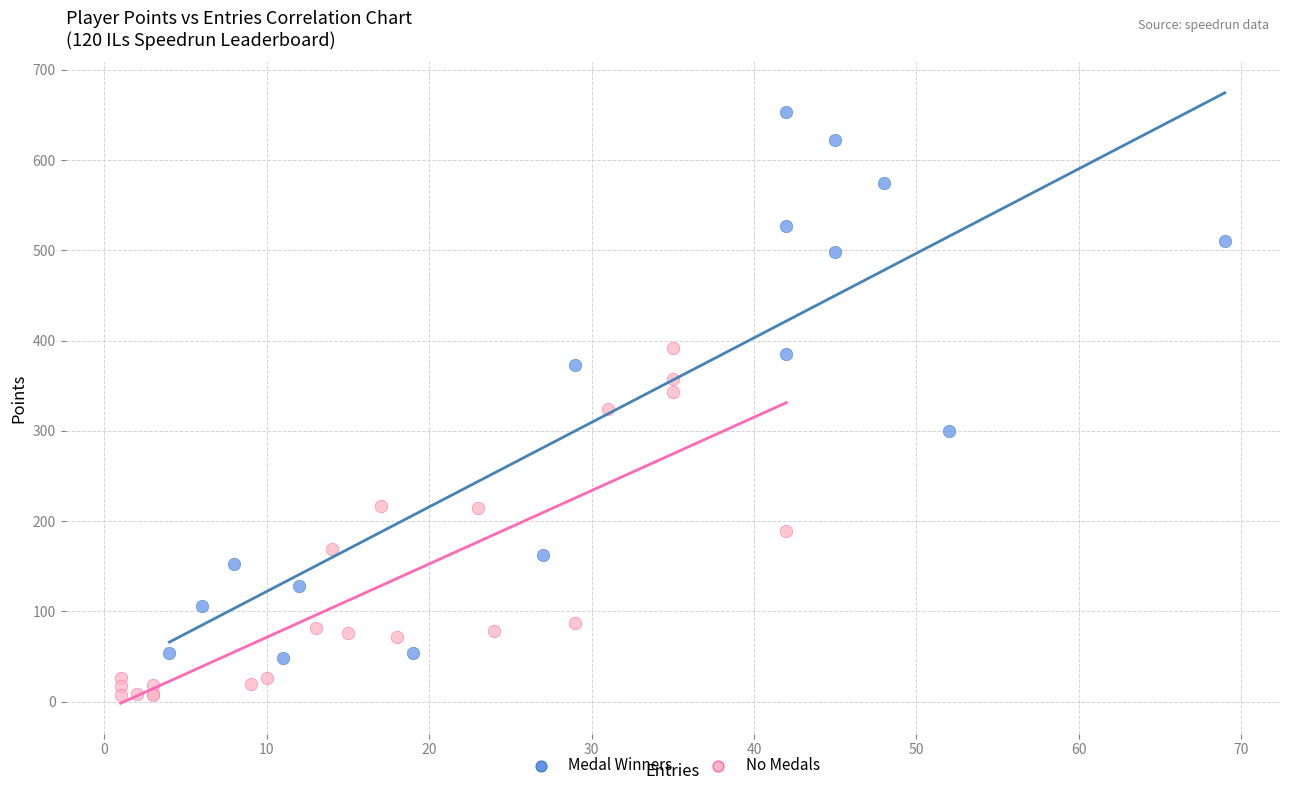

Which series has the widest spread of Y values?

Medal Winners